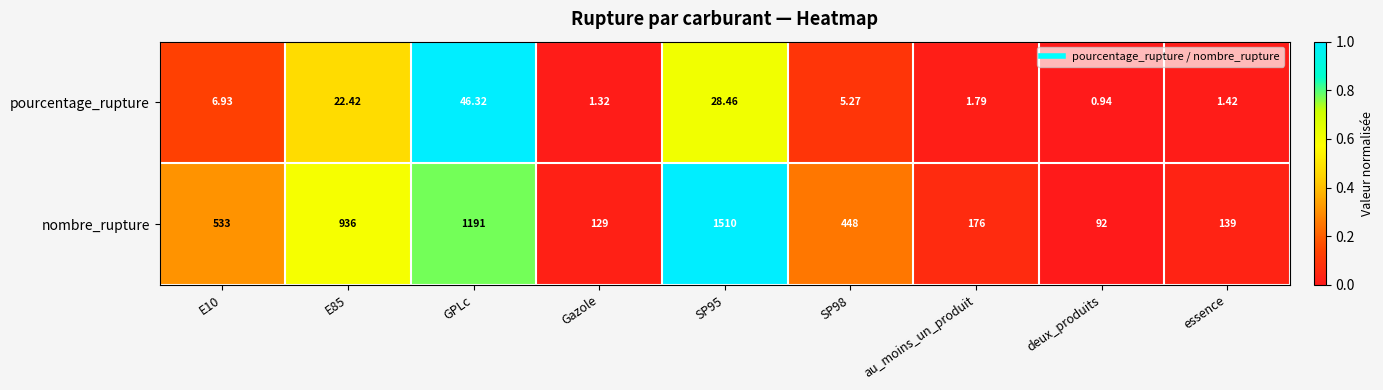

Which series changed the most between au_moins_un_produit and deux_produits?

nombre_rupture